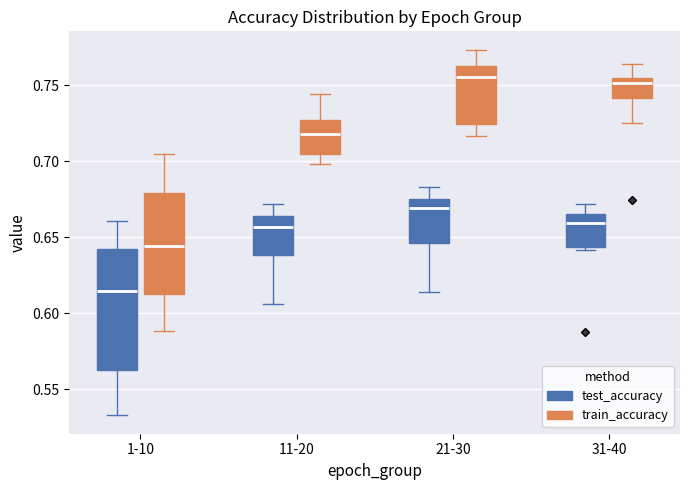

Which box's median line is the lowest?

1-10 (test_accuracy)